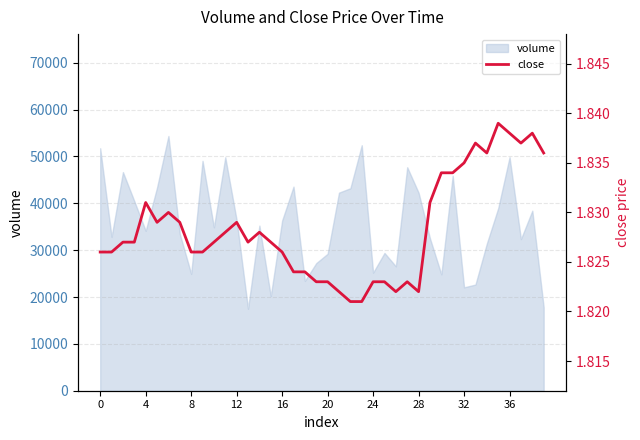

At which category does the chart reach its minimum across all series?

22